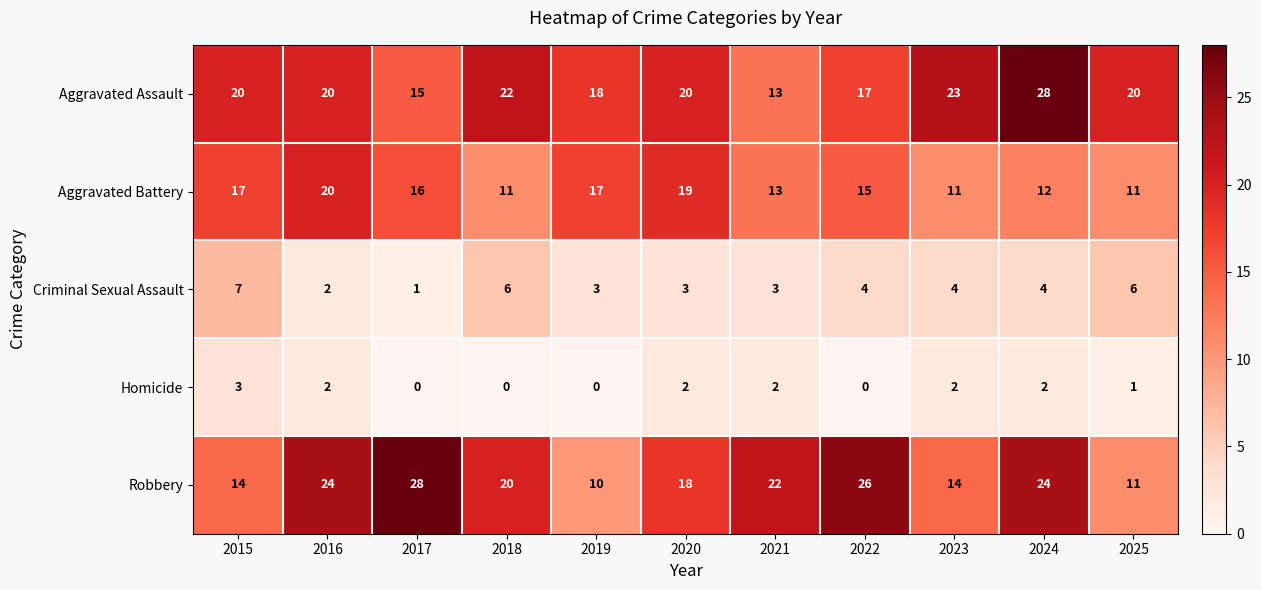

What is the difference between the highest and lowest values at 2018?

22